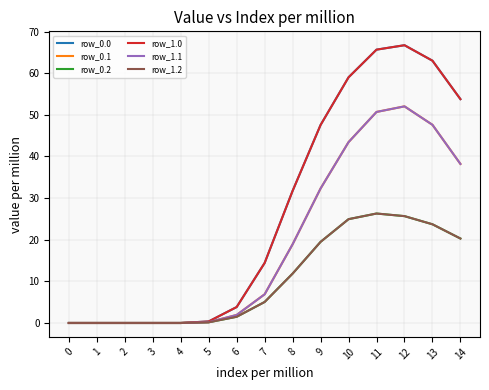

Does the chart display data point markers on the line(s)?

No